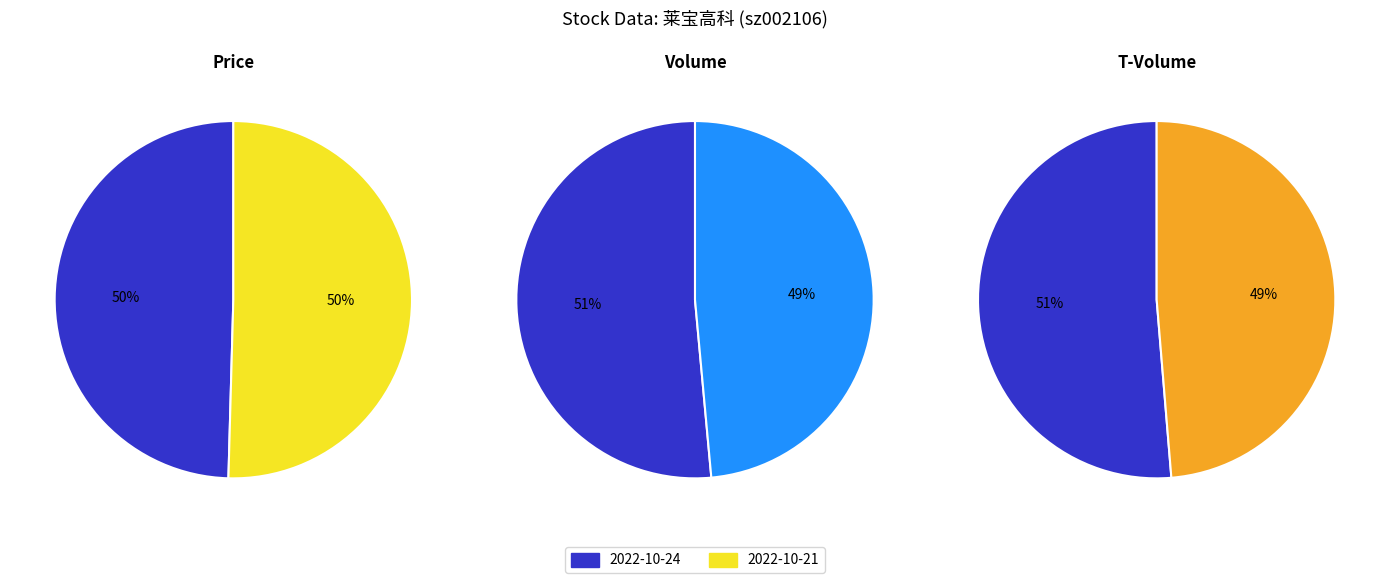

Between 2022-10-24 and 2022-10-21, which series saw the biggest shift?

2022-10-24